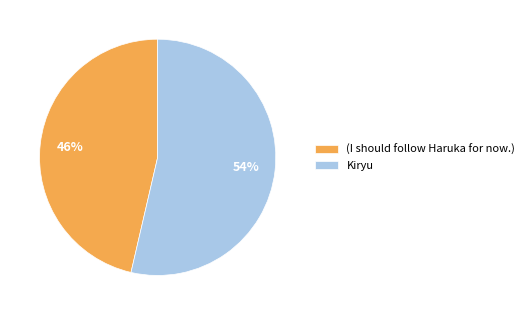

Is it true that Kiryu is 54% of the pie?

True